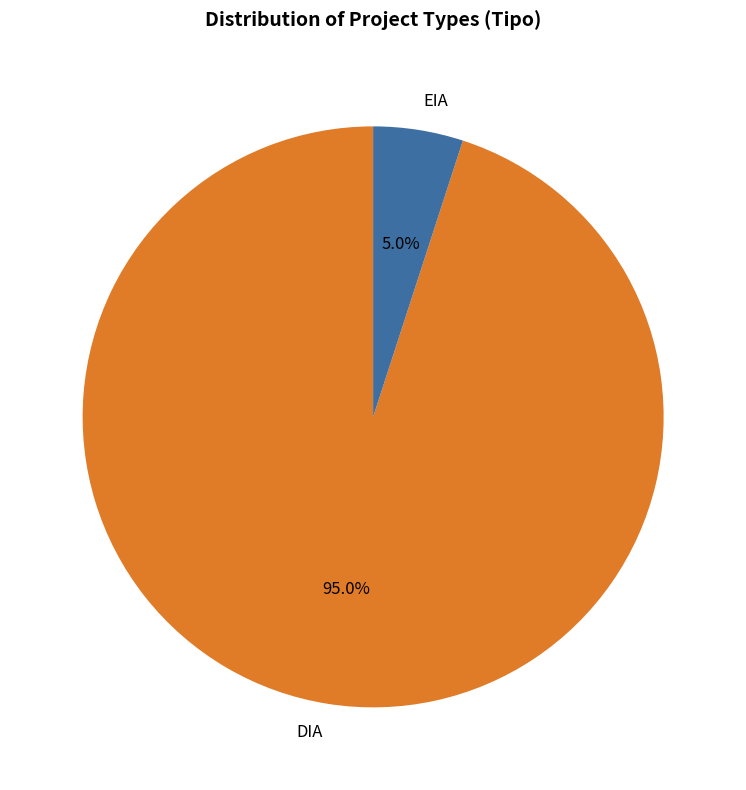

How many slices are in this pie chart?

2